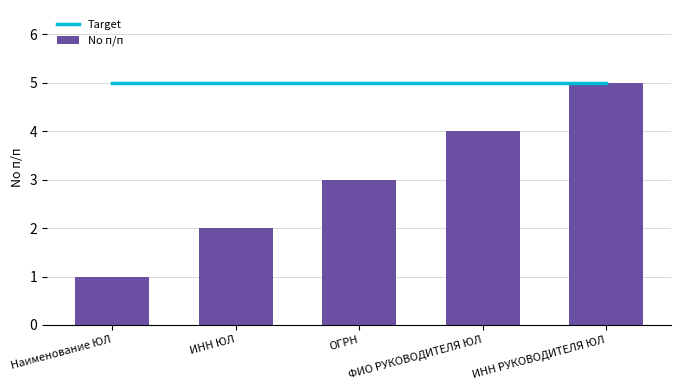

At how many categories does at least one series exceed 3?

5